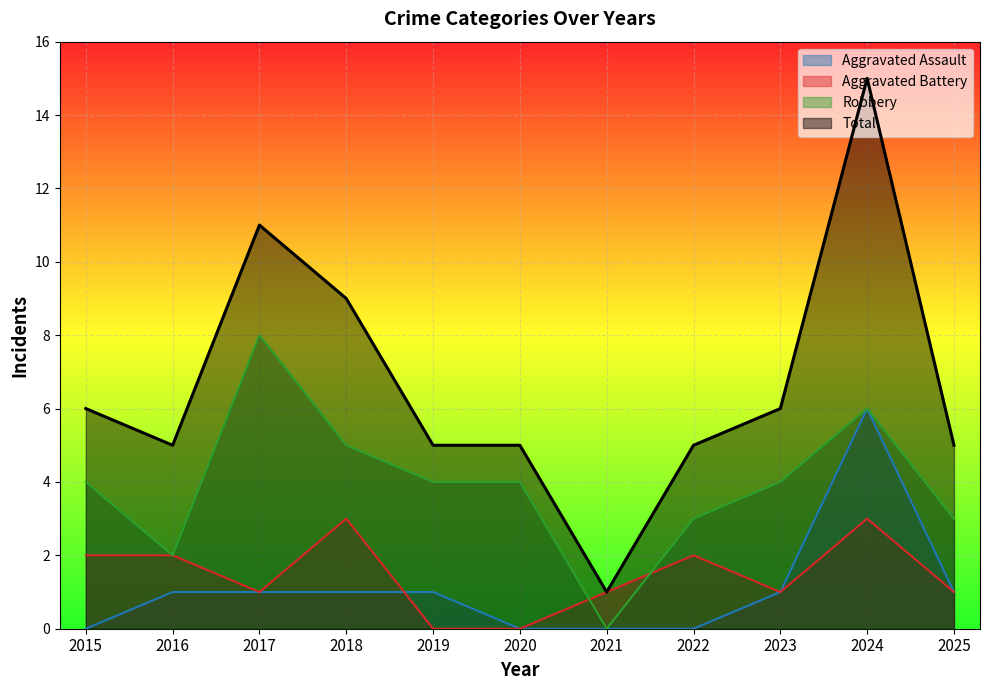

Reading left to right, extract all data points from this chart.

Aggravated Assault: 0	1	1	1	1	0	0	0	1	6	1
Aggravated Battery: 2	2	1	3	0	0	1	2	1	3	1
Robbery: 4	2	8	5	4	4	0	3	4	6	3
Total: 6	5	11	9	5	5	1	5	6	15	5